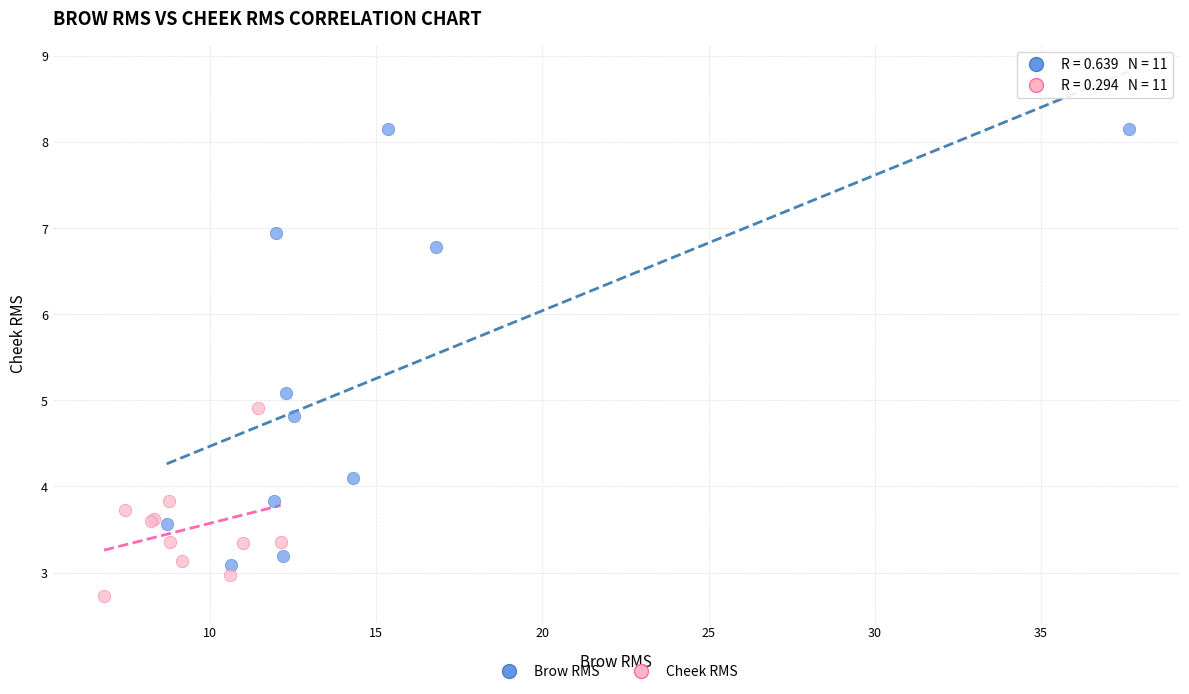

Which series reaches the minimum Y coordinate?

Cheek RMS